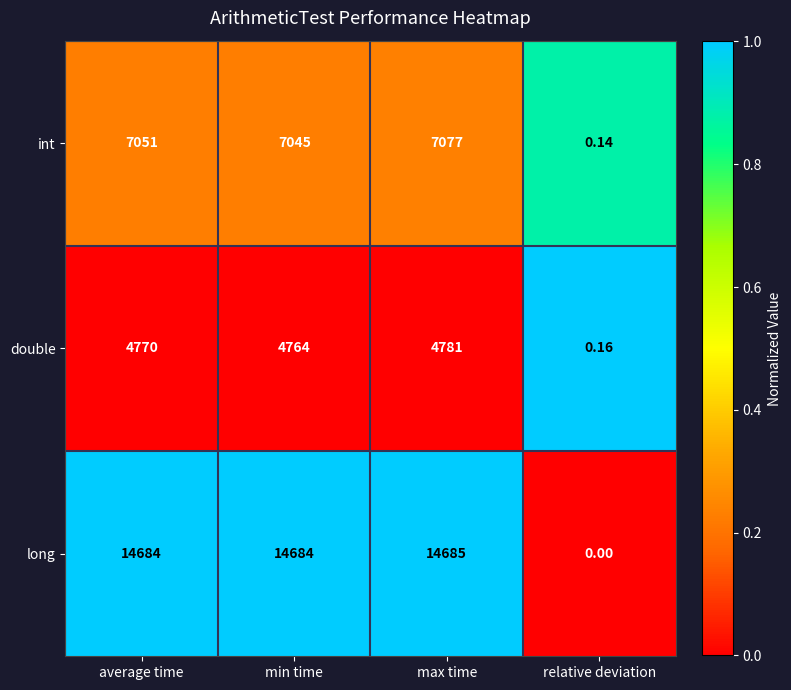

At how many categories does at least one series exceed 0?

4